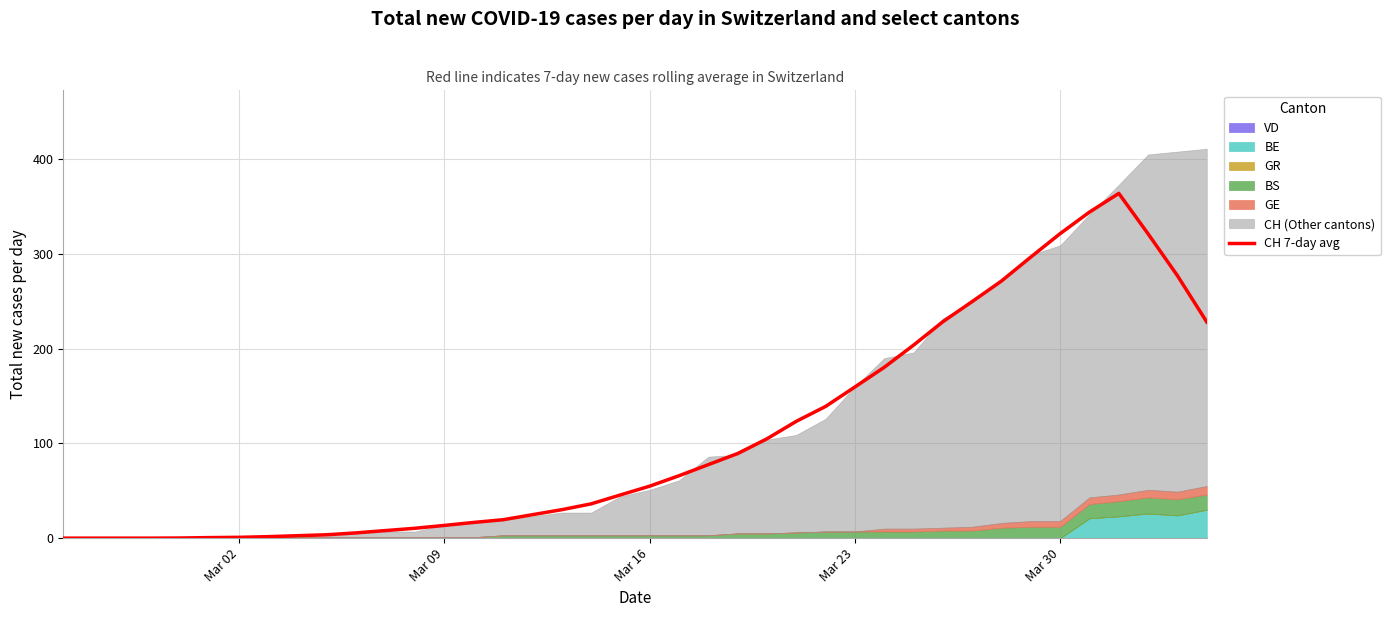

How many data points does each series have?

40